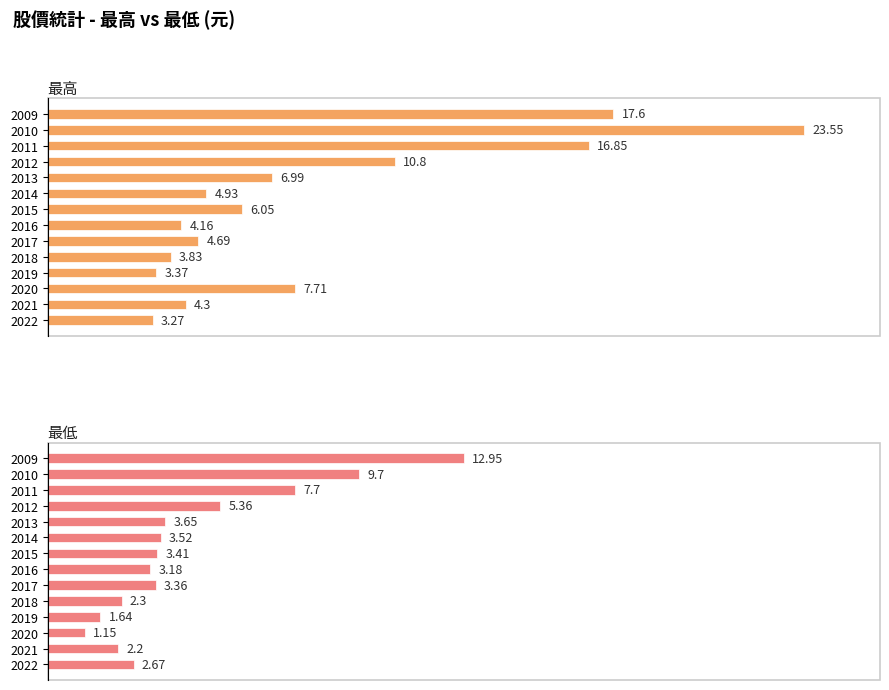

What is the difference between the maximum and minimum values in the 最高 series?

20.3